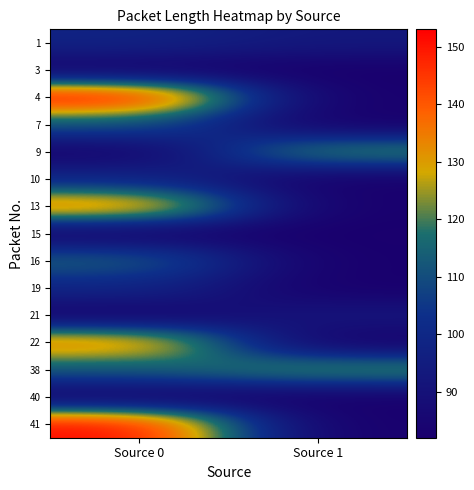

Rank the series by their maximum value, from lowest to highest.

3, 15, 40, 21, 1, 10, 19, 7, 16, 9, 38, 22, 13, 41, 4